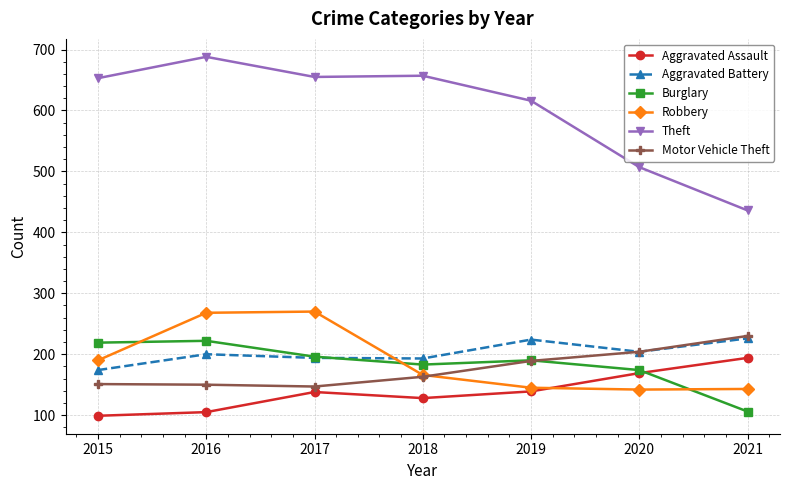

How many distinct data groups are displayed?

6